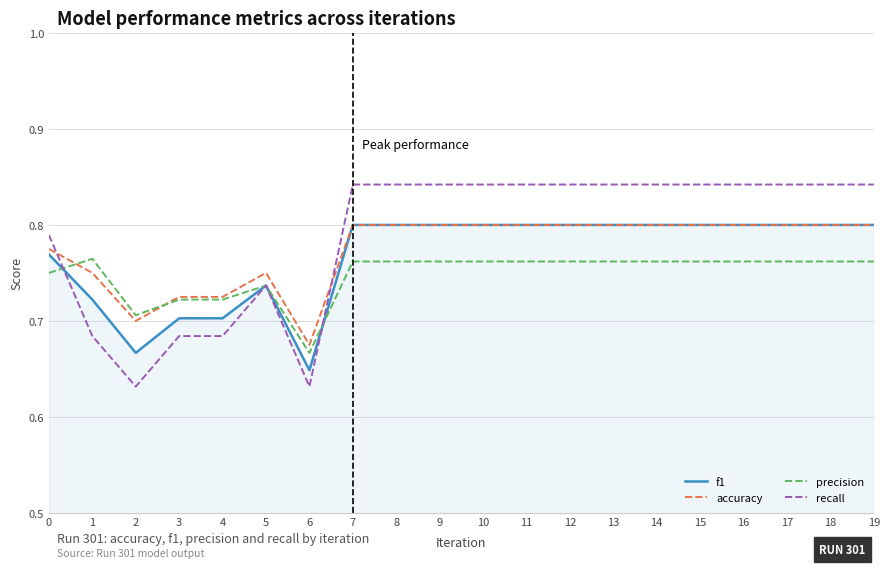

After their last crossing, which series has the higher values: recall or accuracy?

recall